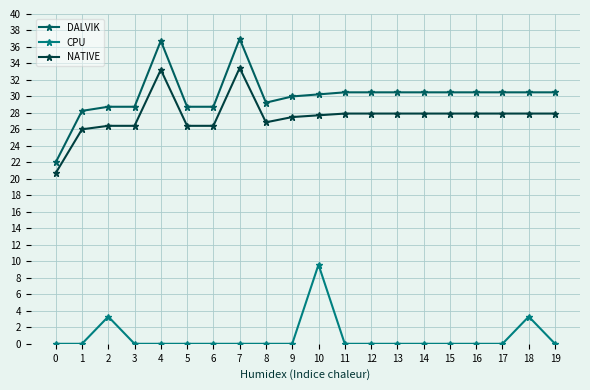

What are all the series names shown in the legend?

DALVIK, CPU, NATIVE